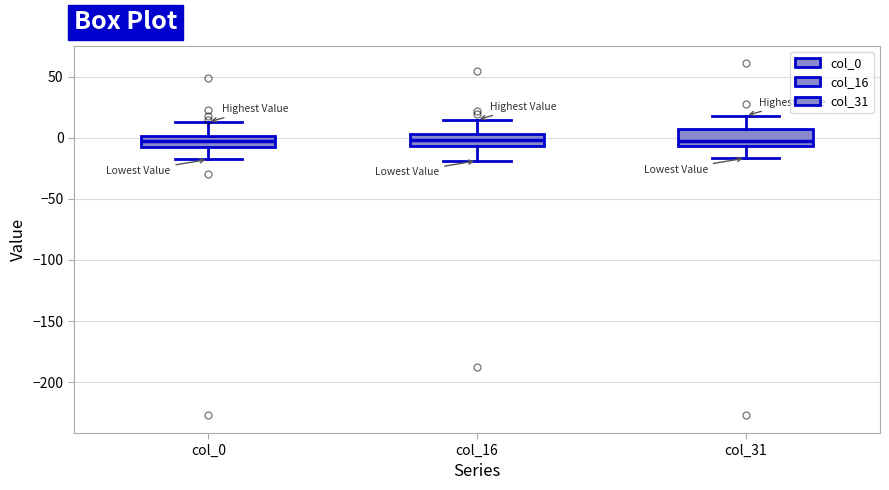

Reading left to right, read every box against the y-axis: the position of its median line, the range the box covers, and the ends of its whiskers. The values are not printed on the chart, so give them approximately, as read against the axis.

col_0: median 0 (inside the box), box -5 to 0, whiskers -20 to 15
col_16: median 0, box -5 to 5, whiskers -20 to 15
col_31: median 0, box -5 to 5, whiskers -15 to 20